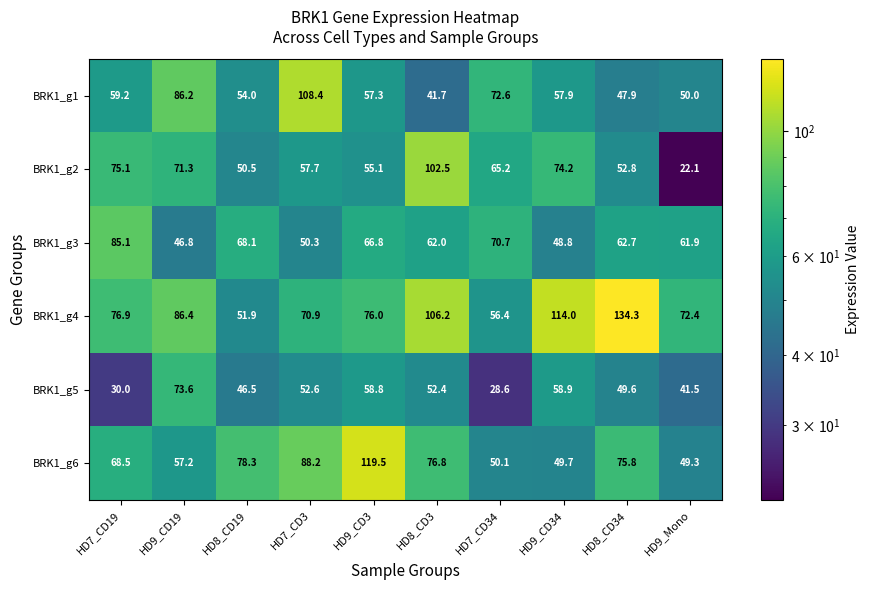

What is the difference between the highest and lowest values at HD7_CD3?

58.1